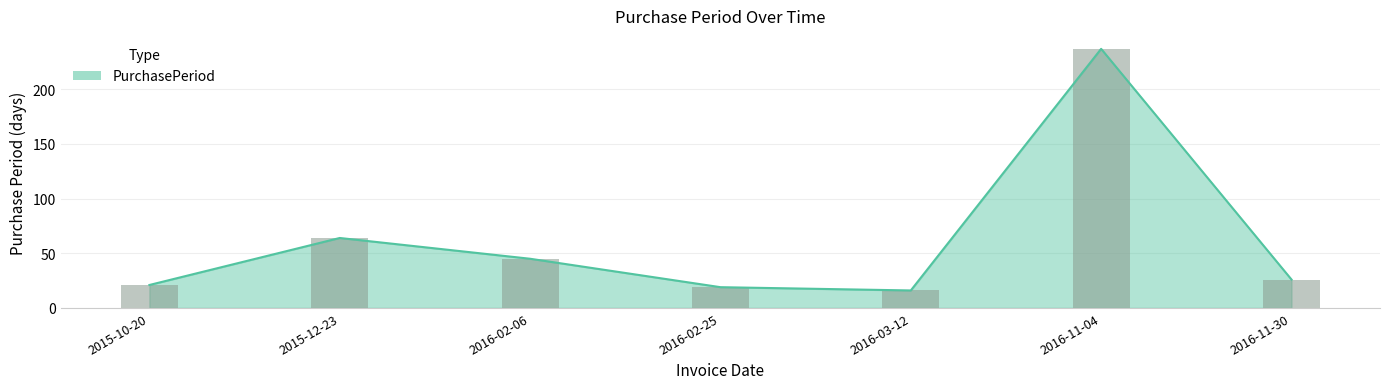

The value at 2016-11-04 is 70. True or false?

False